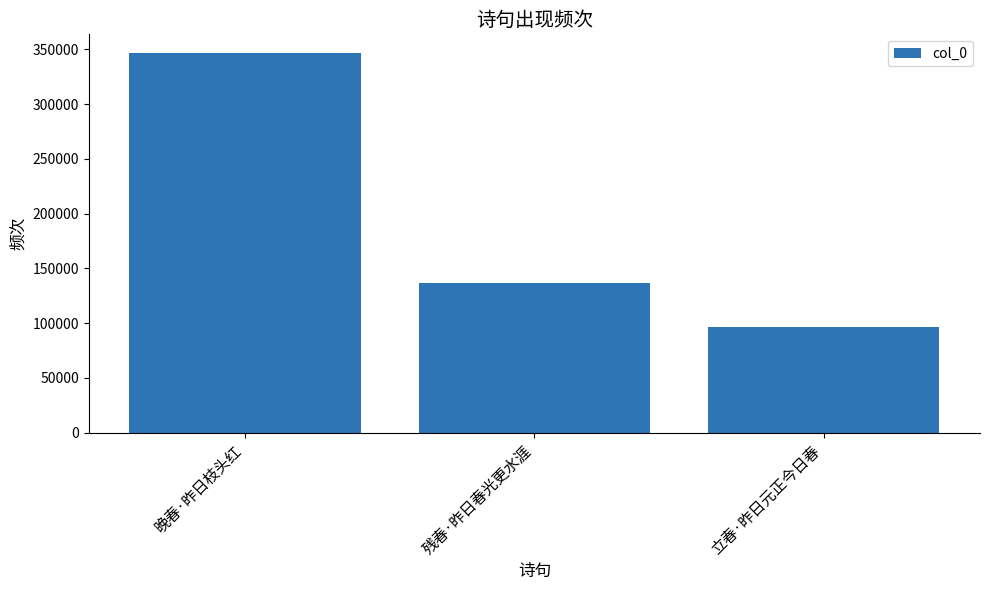

Reading left to right, extract all data points from this chart.

晚春·昨日枝头红=346414	残春·昨日春光更水涯=136303	立春·昨日元正今日春=96868